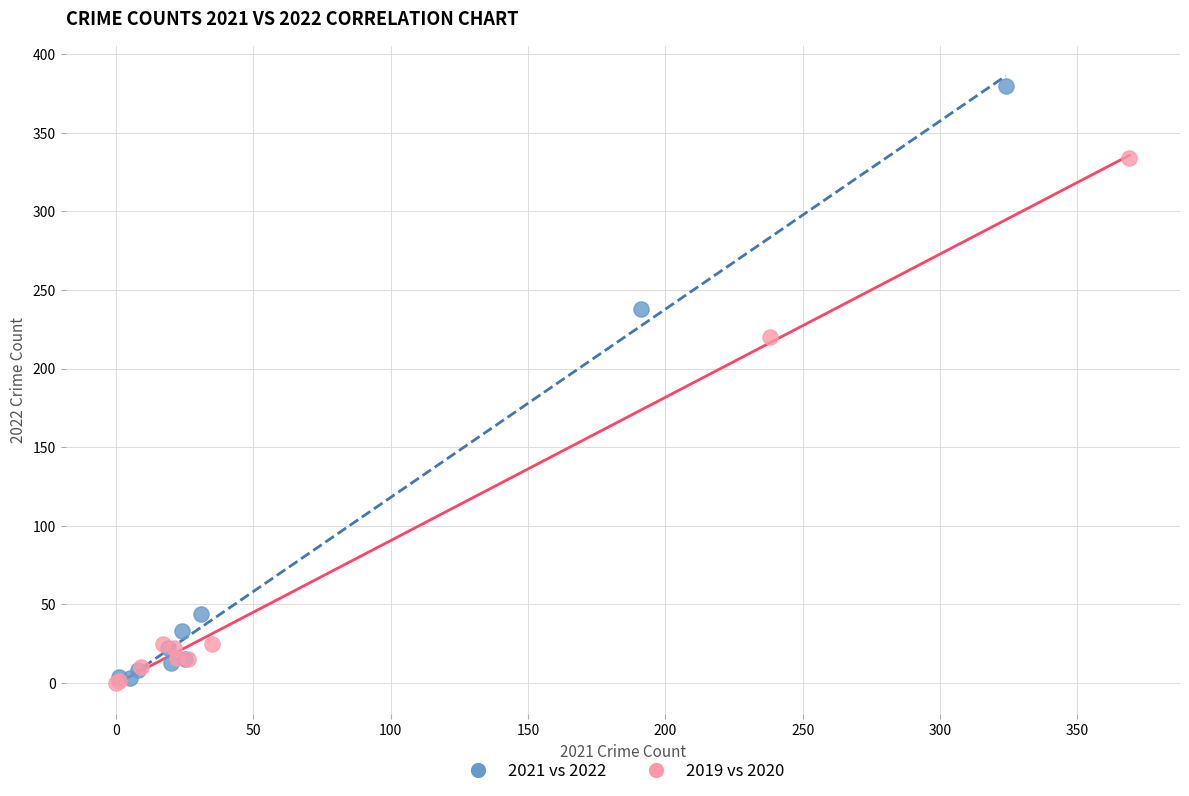

Which series has the largest Y range (max minus min)?

2021 vs 2022